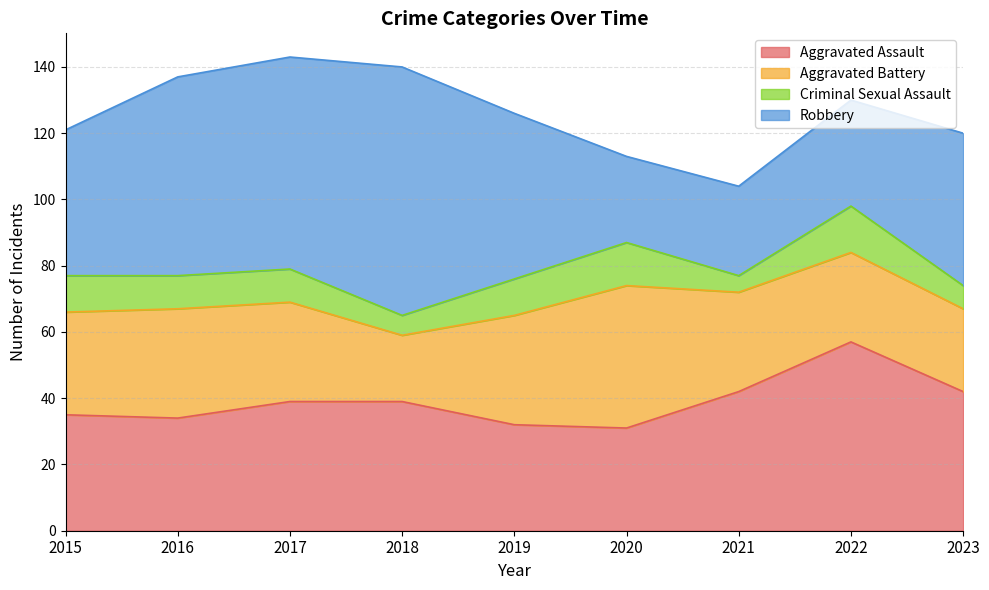

What is the smallest value displayed?

5